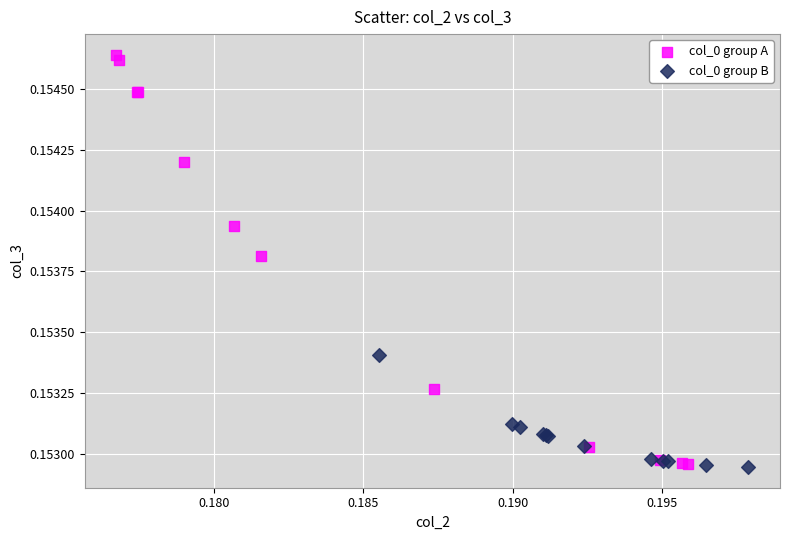

Which series contains the highest Y value?

col_0 group A